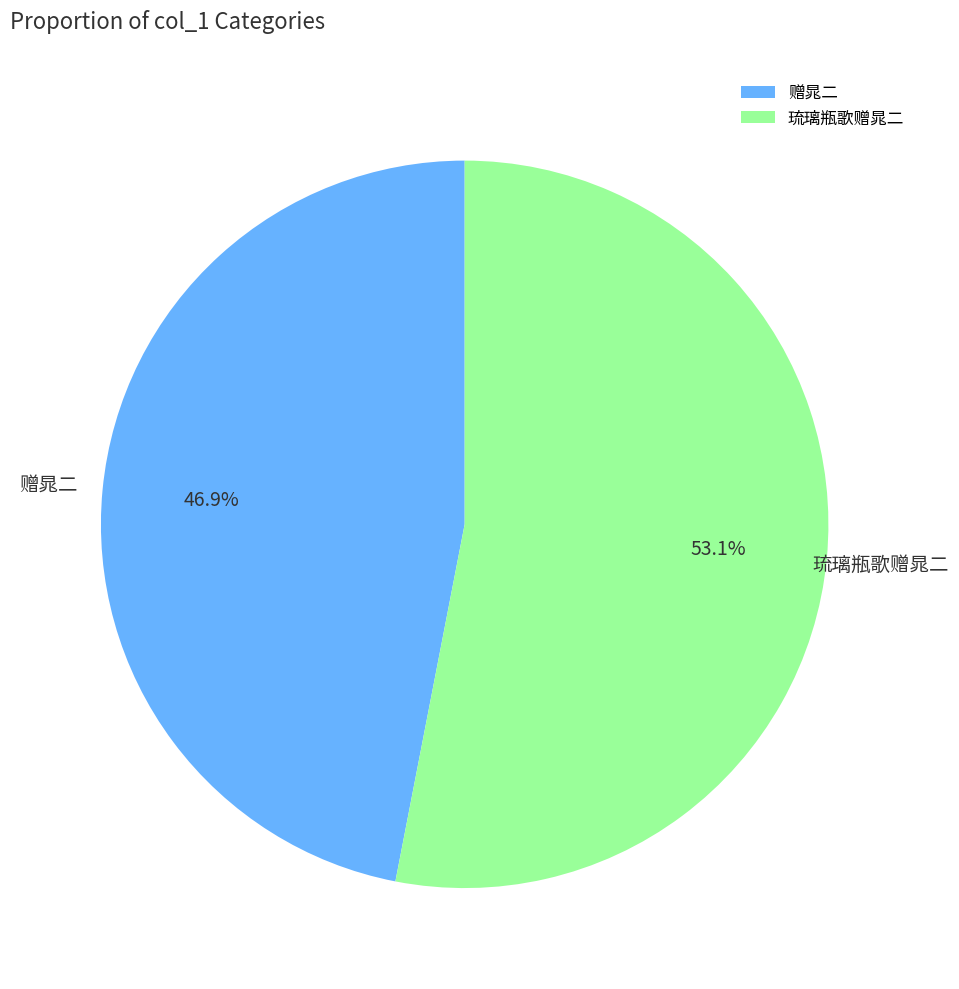

How many segments does this pie chart have?

2